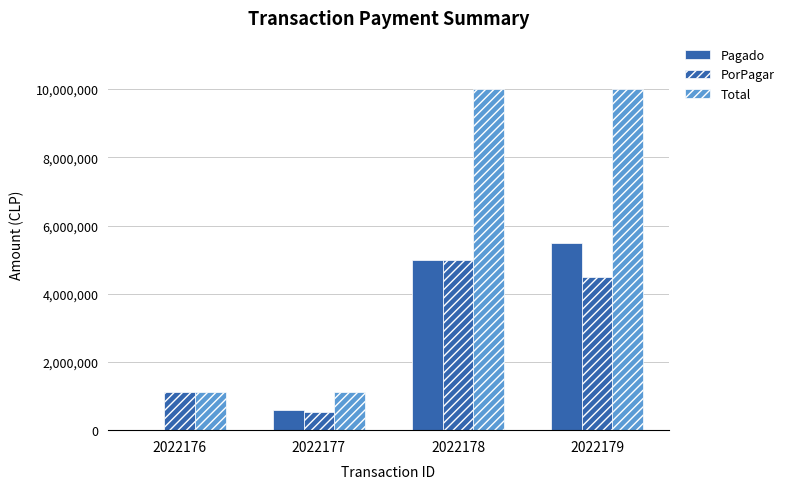

What is the sum of the PorPagar values at 2022176 and 2022178?

6130000